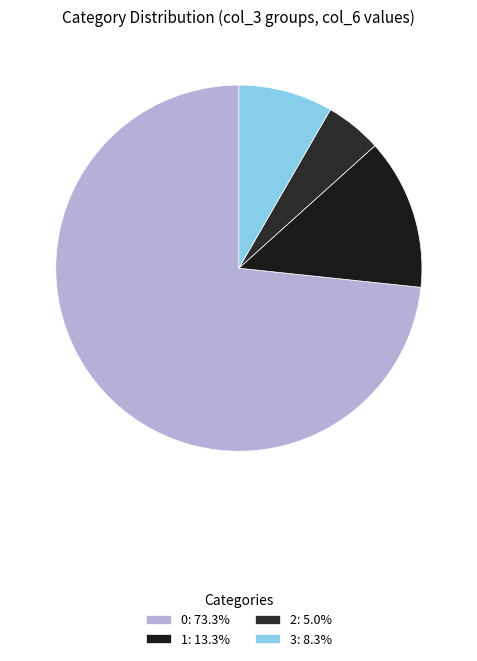

How many slices are in this pie chart?

4